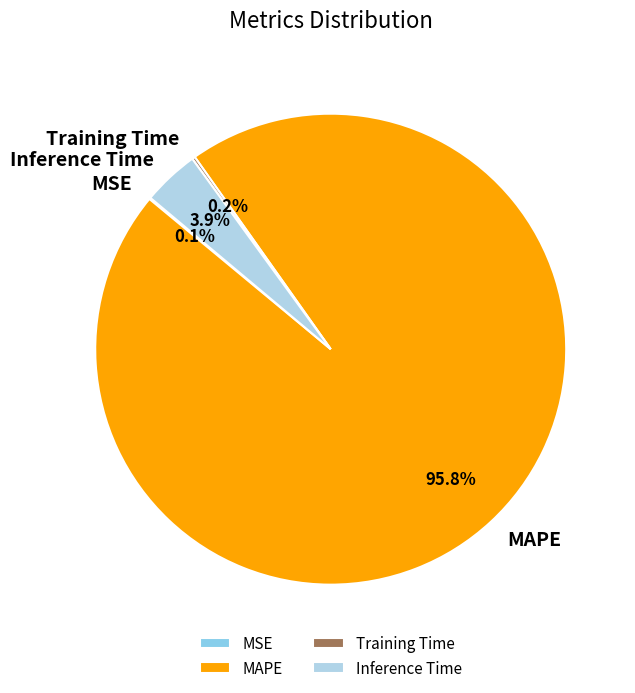

Which slice is the largest?

MAPE